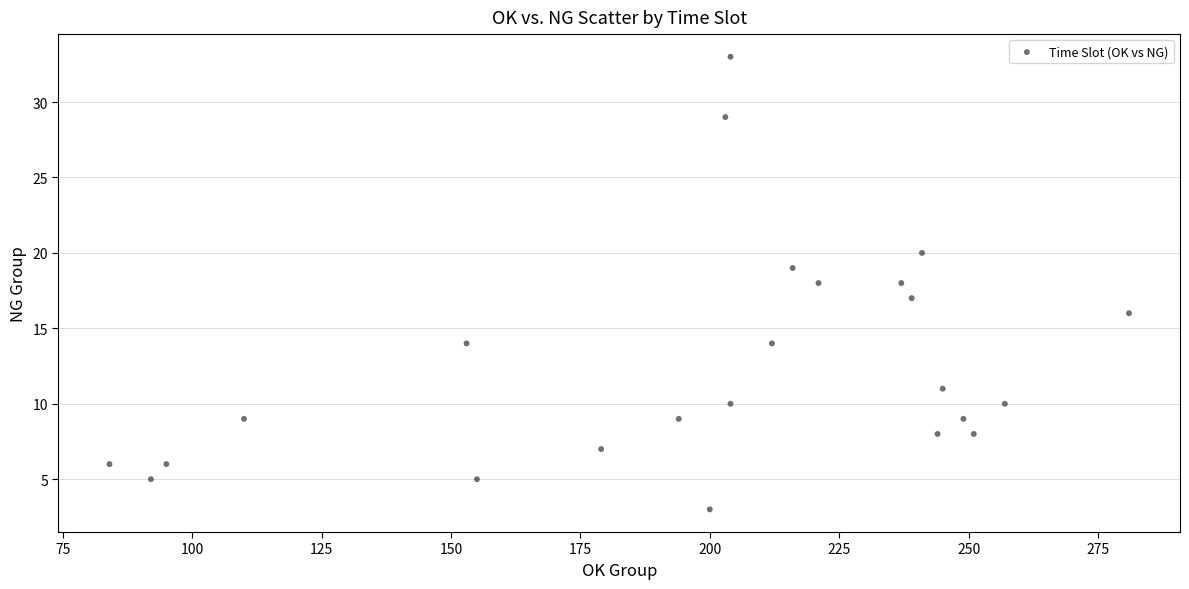

What is the range of X values (max minus min)?

197